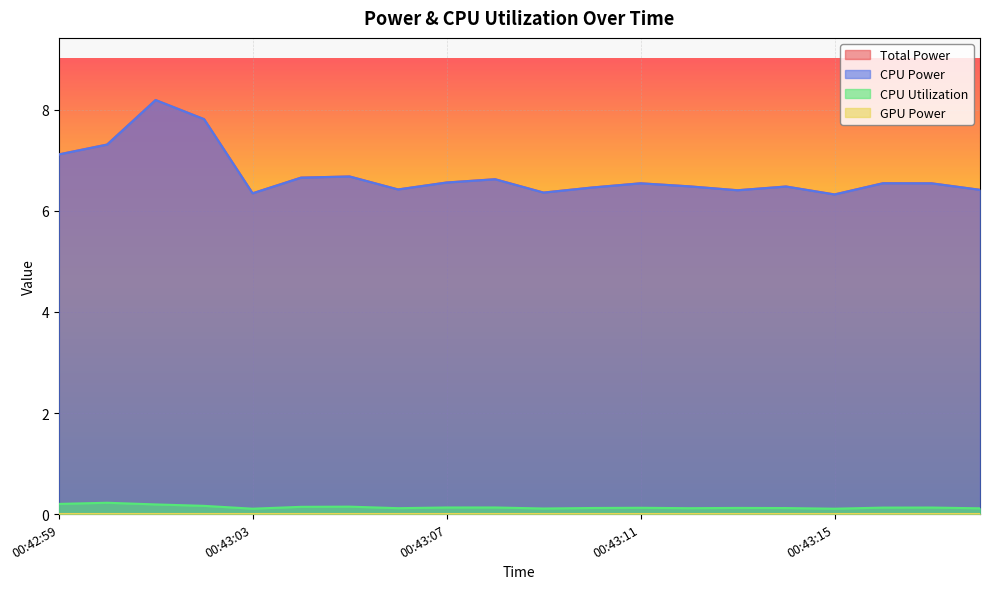

At which category is the sum across all series the highest?

00:43:01